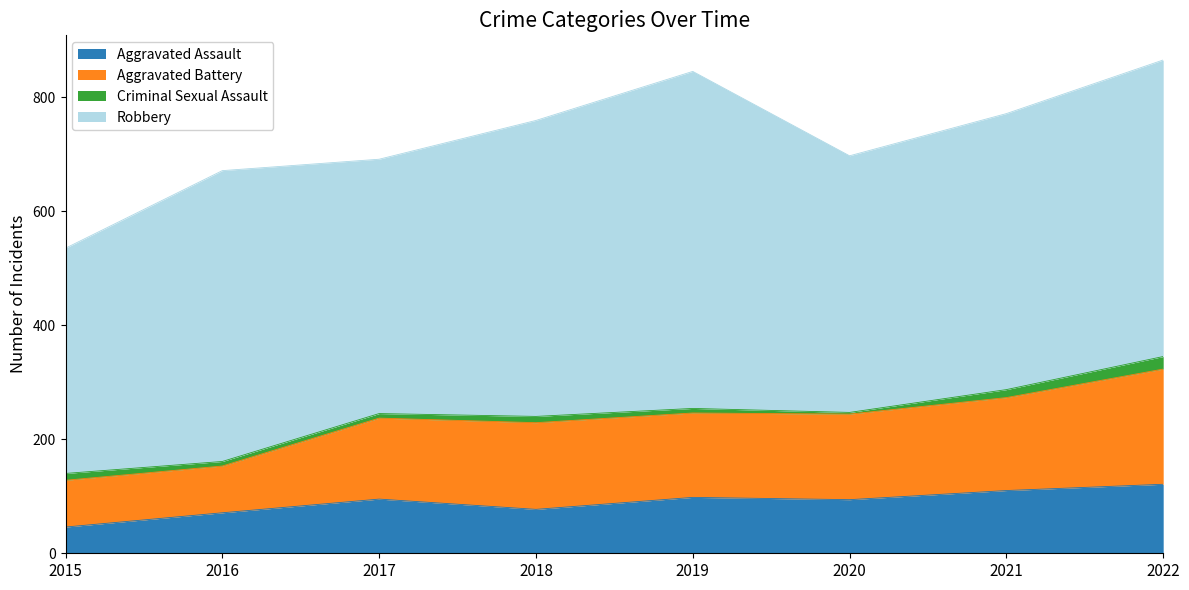

What is the difference between the second highest and second lowest values in the Aggravated Assault series?

39